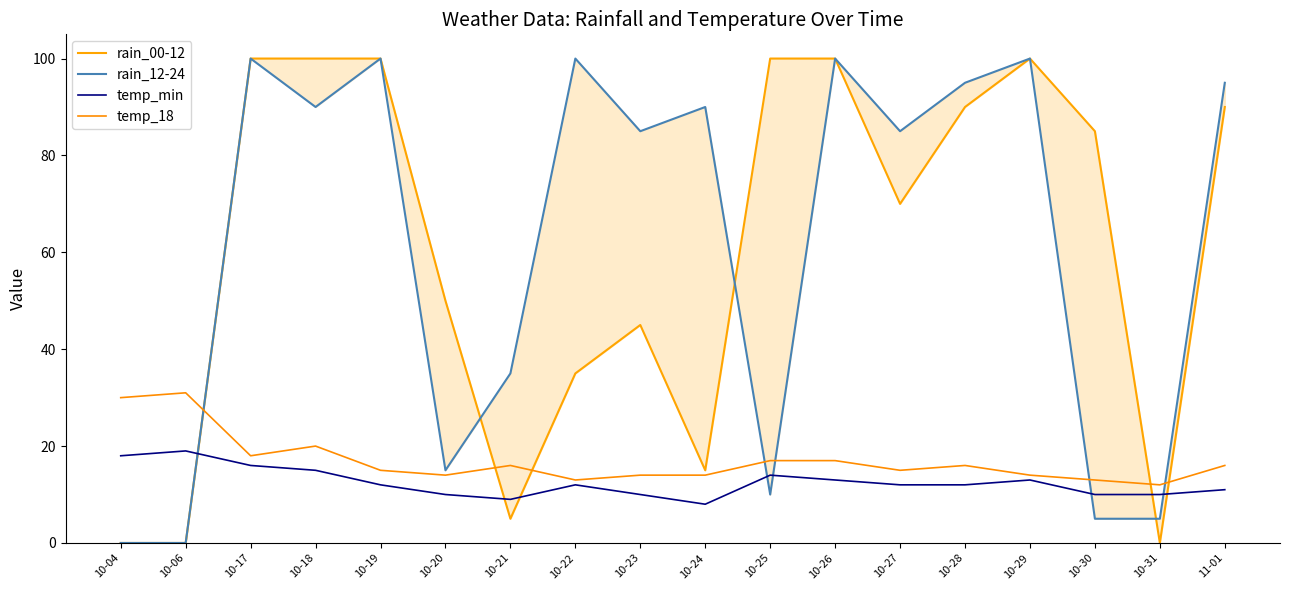

How many interior local peaks does the temp_18 series have?

4